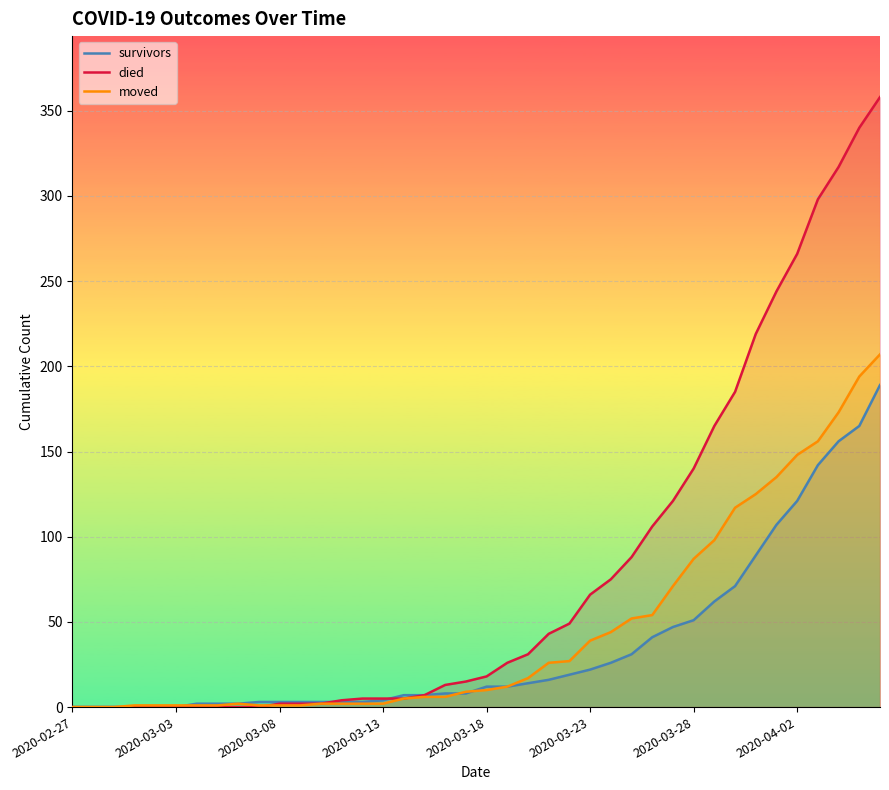

Which series has the widest spread of values?

died